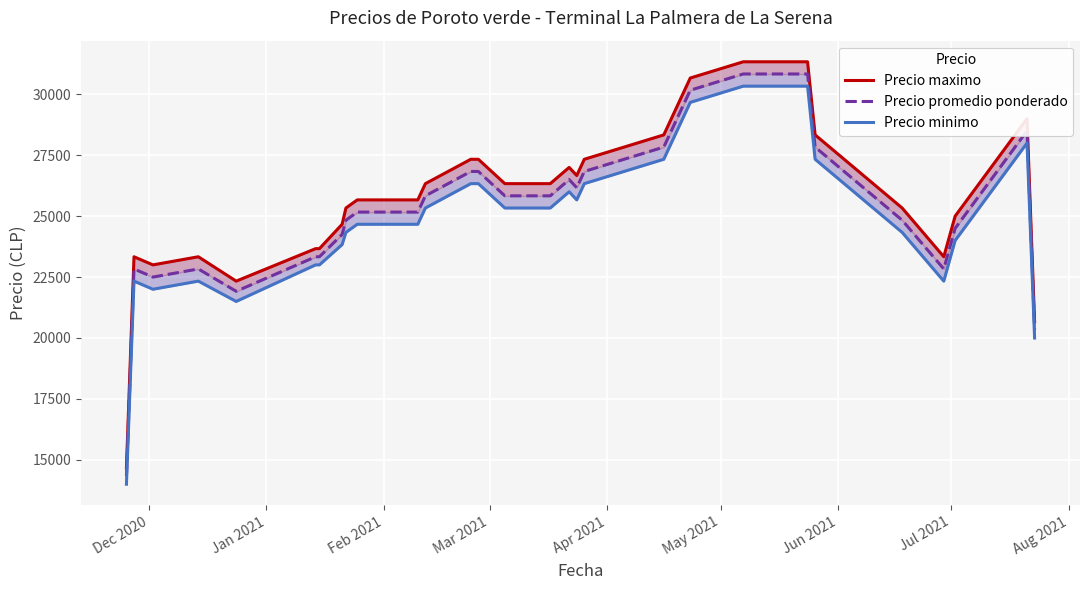

At how many categories does at least one series exceed 25536?

16